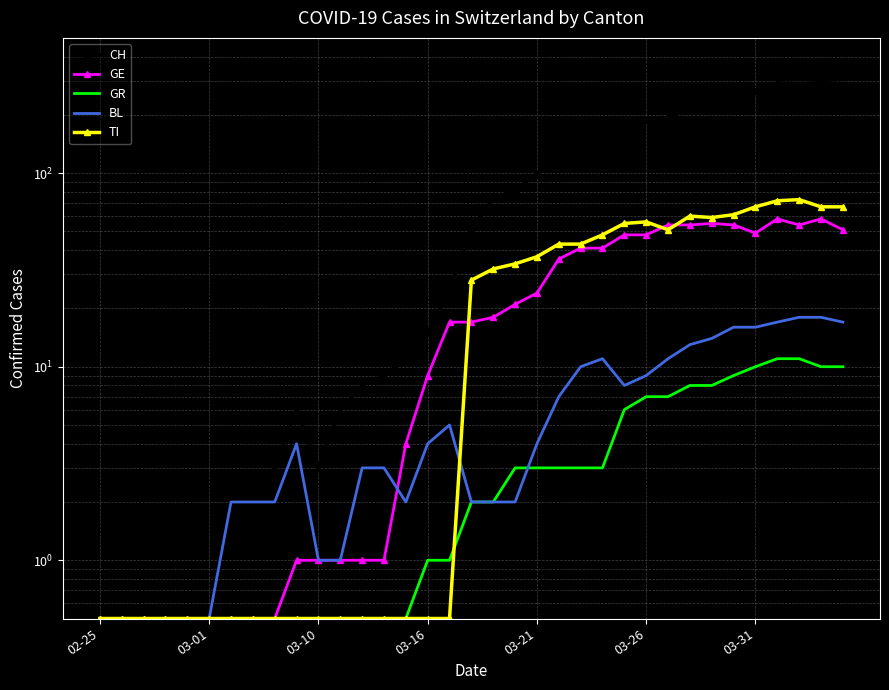

Between 03-10 and 24, which series saw the biggest shift?

CH